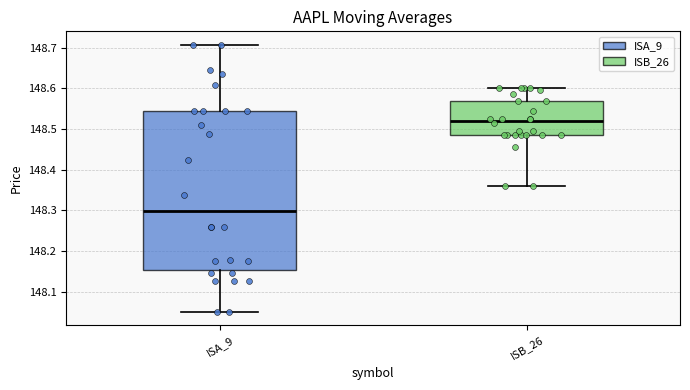

Which box is the tallest, from its lower edge to its upper edge?

ISA_9